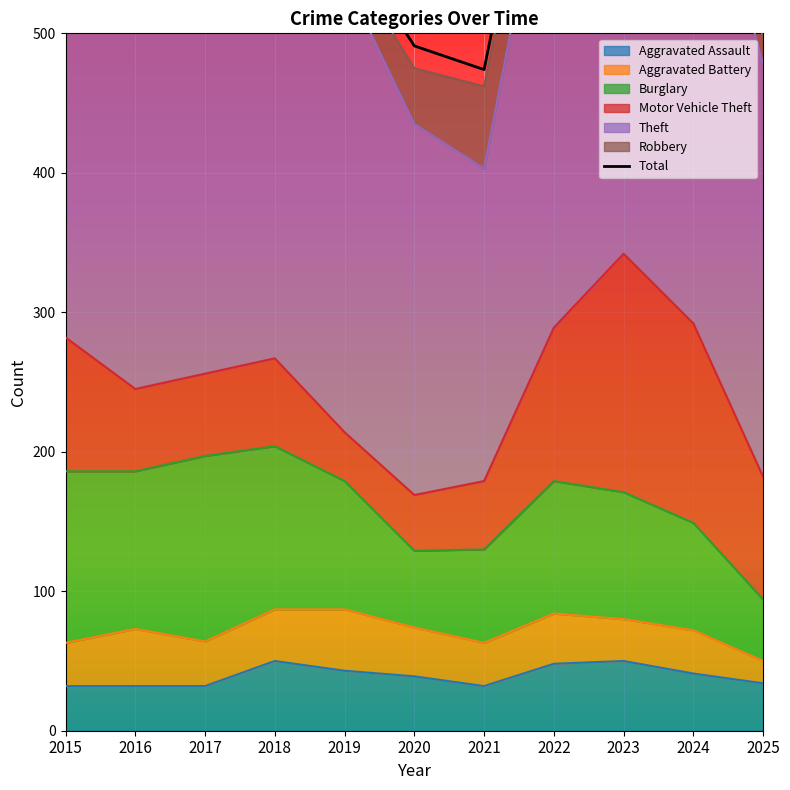

List the labels in order of value, smallest first.

2021, 2020, 2025, 2019, 2018, 2017, 2015, 2016, 2024, 2022, 2023